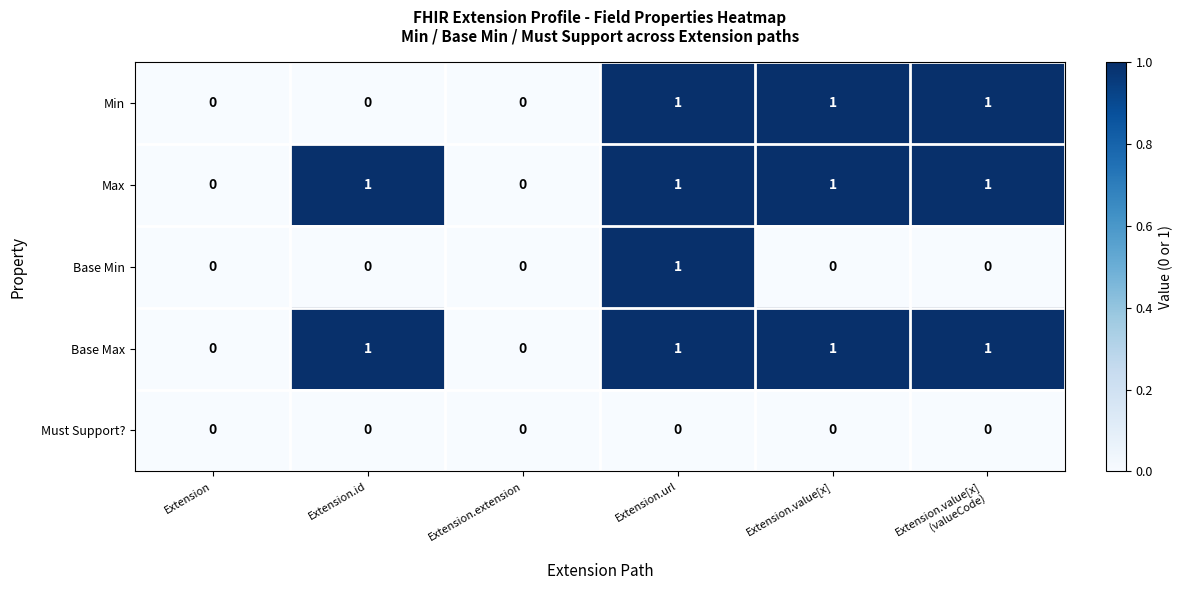

How many series are shown in this chart?

5